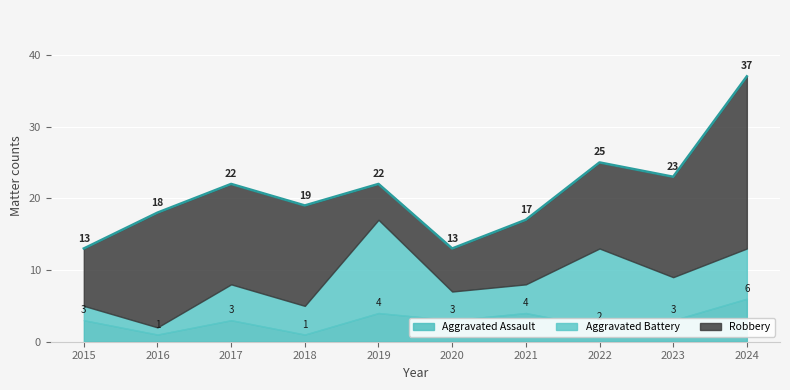

How many lines are shown in the chart?

3